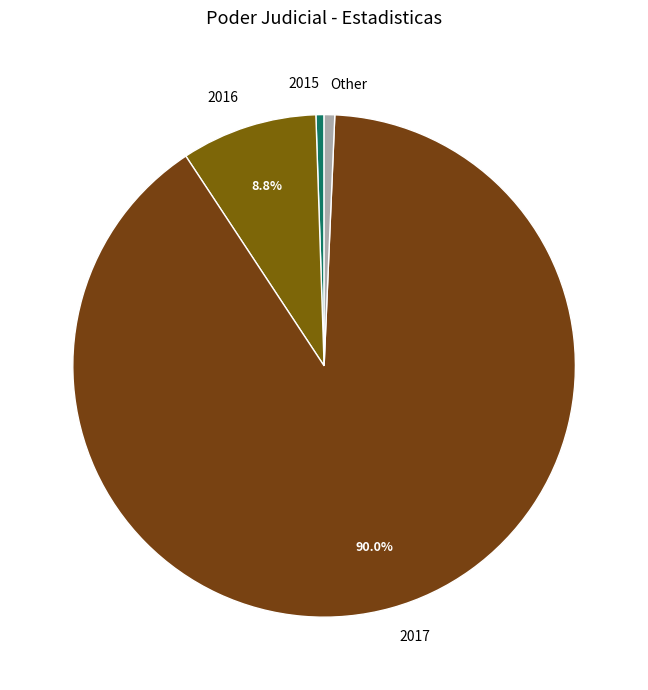

Do 2016 and Other together represent more than half of the pie?

No